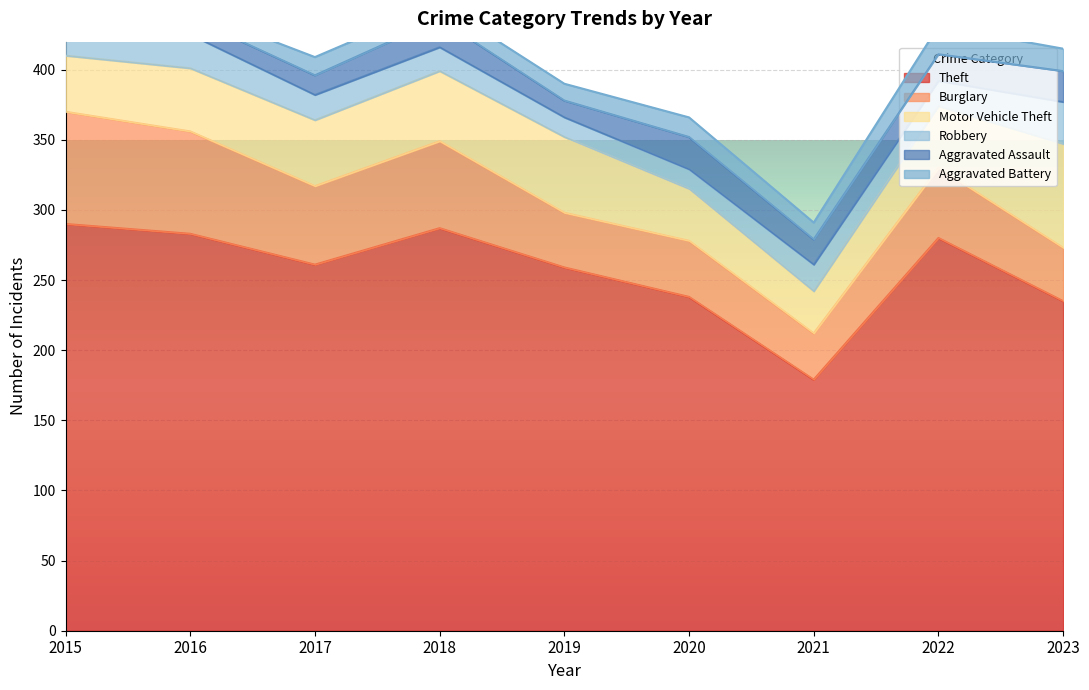

Read the Robbery value at 2020, to the nearest 5.

15